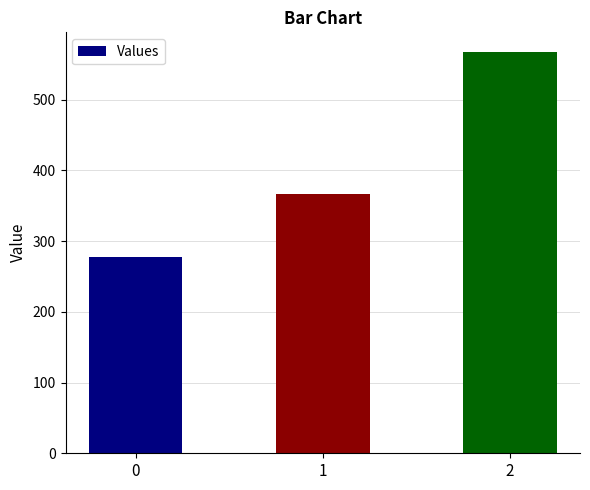

Read the value at 0.

277.8